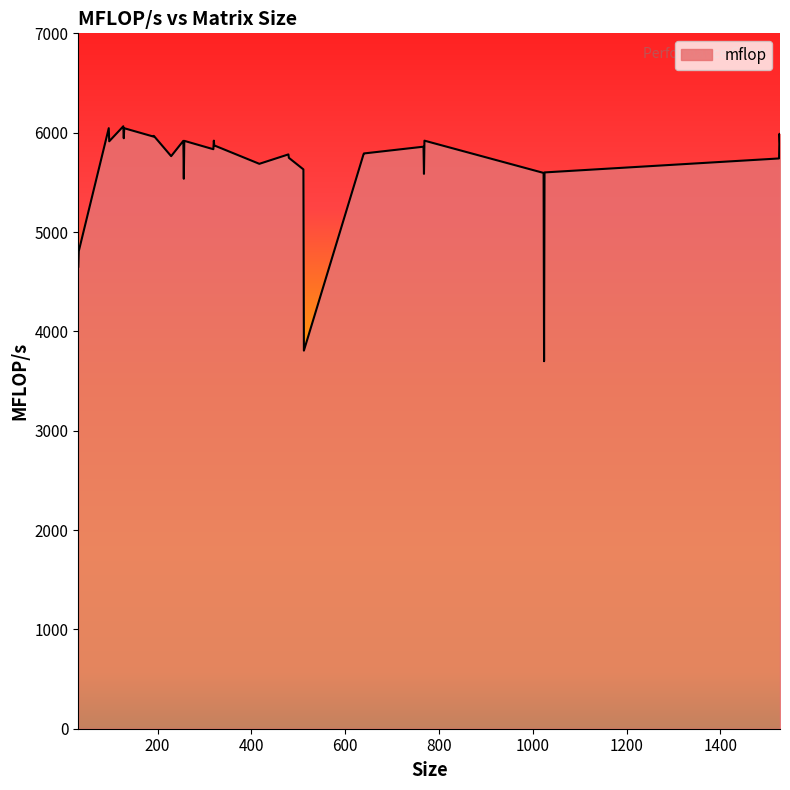

What is the maximum value shown in the chart?

6064.4